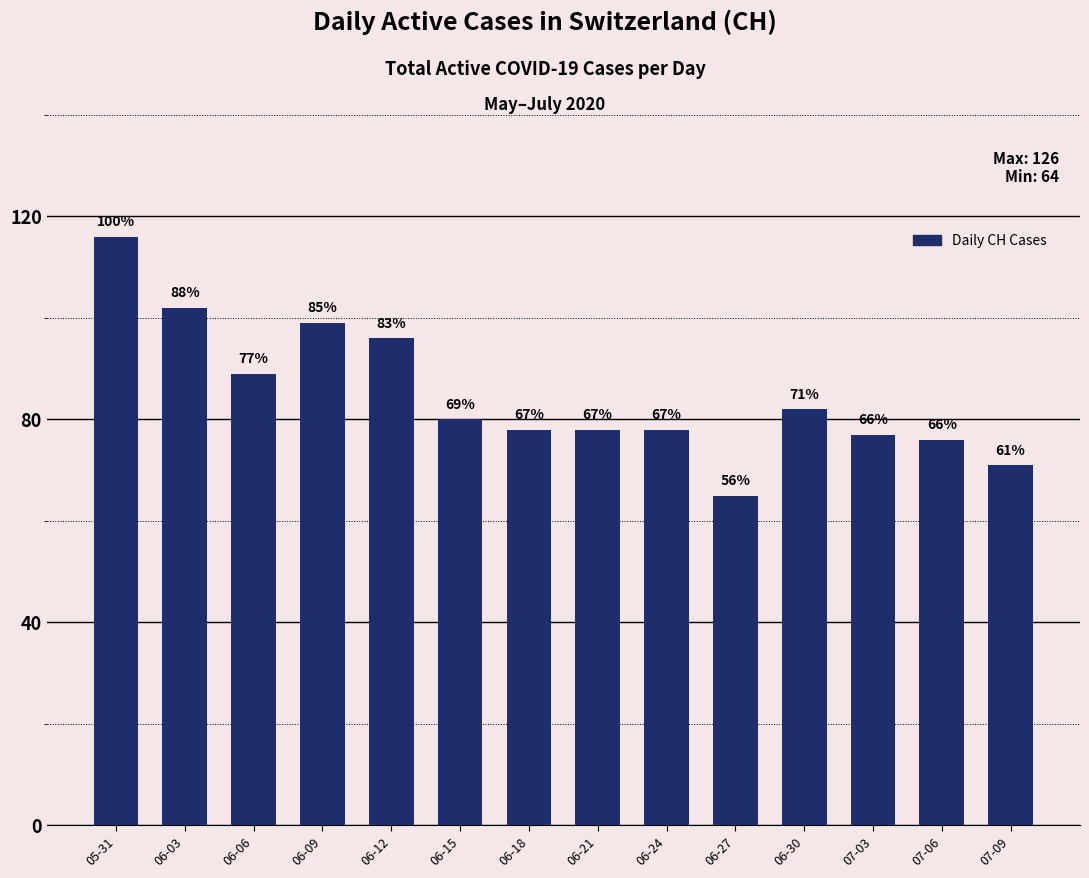

Rank the categories by value from lowest to highest.

06-27, 07-09, 07-06, 07-03, 06-18, 06-21, 06-24, 06-15, 06-30, 06-06, 06-12, 06-09, 06-03, 05-31